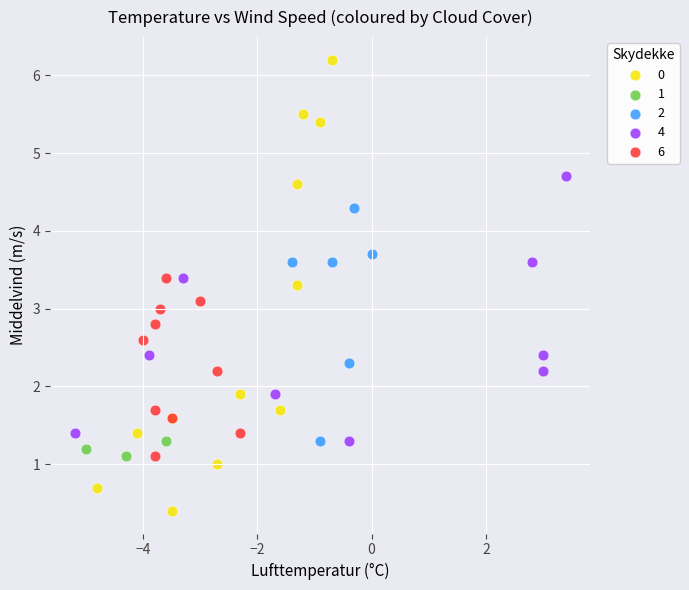

Which series reaches the minimum Y coordinate?

0